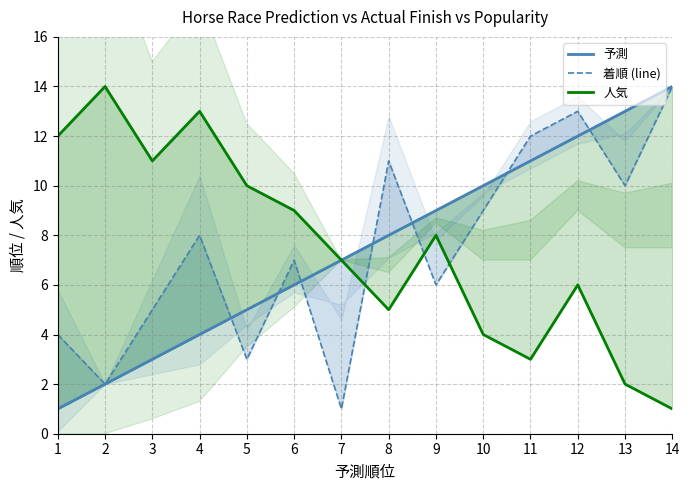

True or false: 人気 and 着順 (line) cross at least once.

True